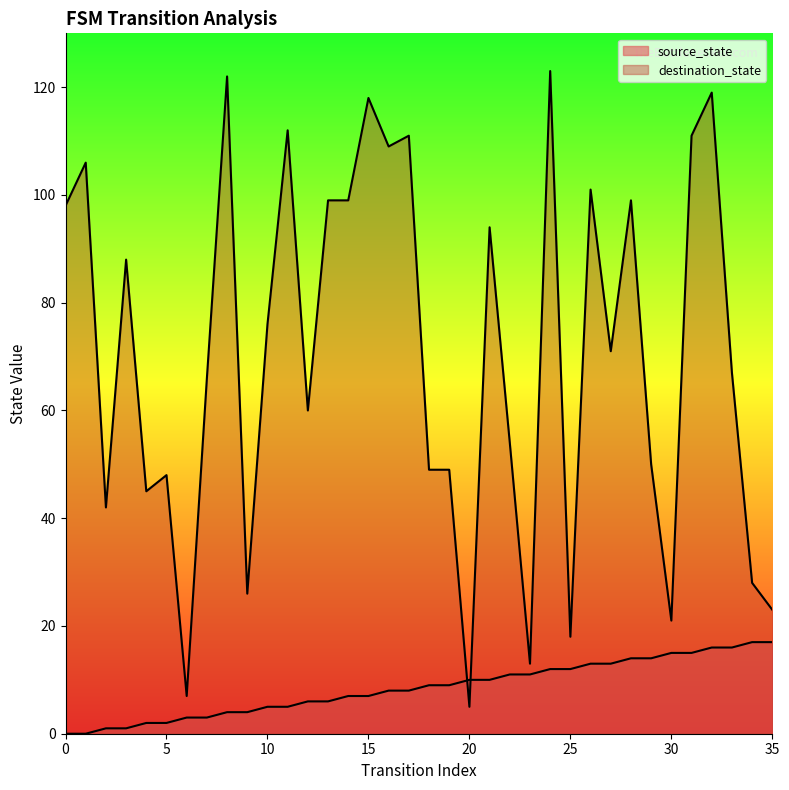

What is the approximate value of destination_state at 31?

111